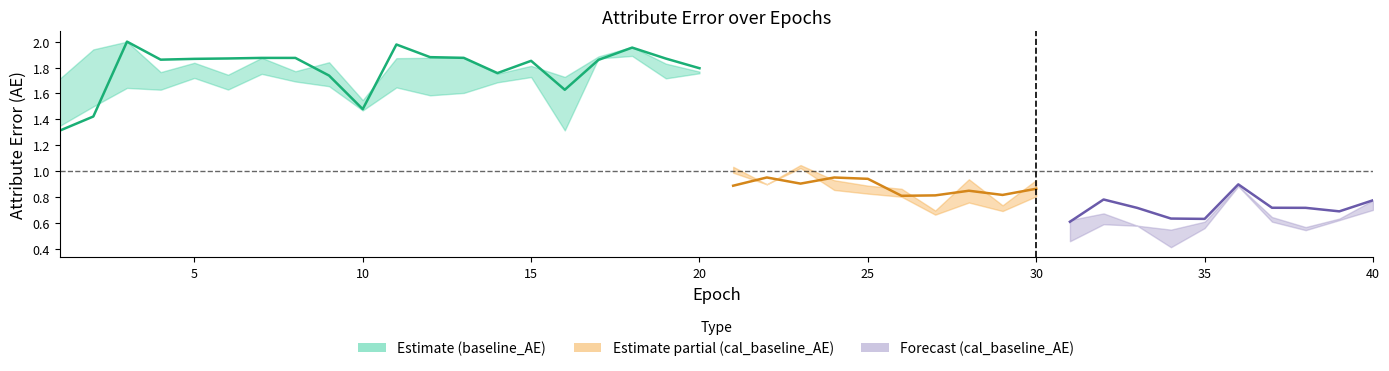

Which has a higher value, 17 or 14?

17